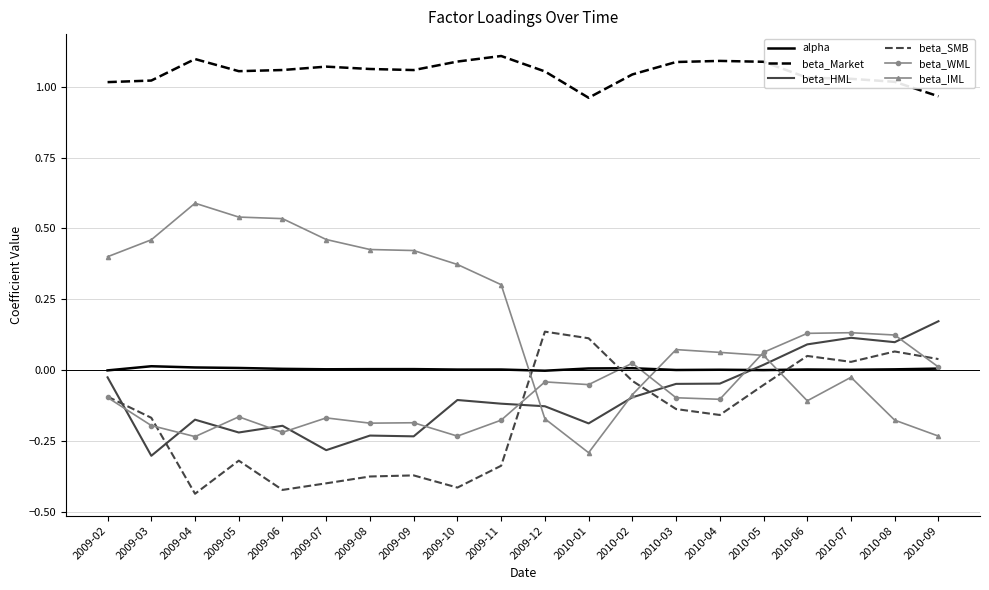

Between 2009-11 and 2010-09, which series saw the biggest shift?

beta_IML